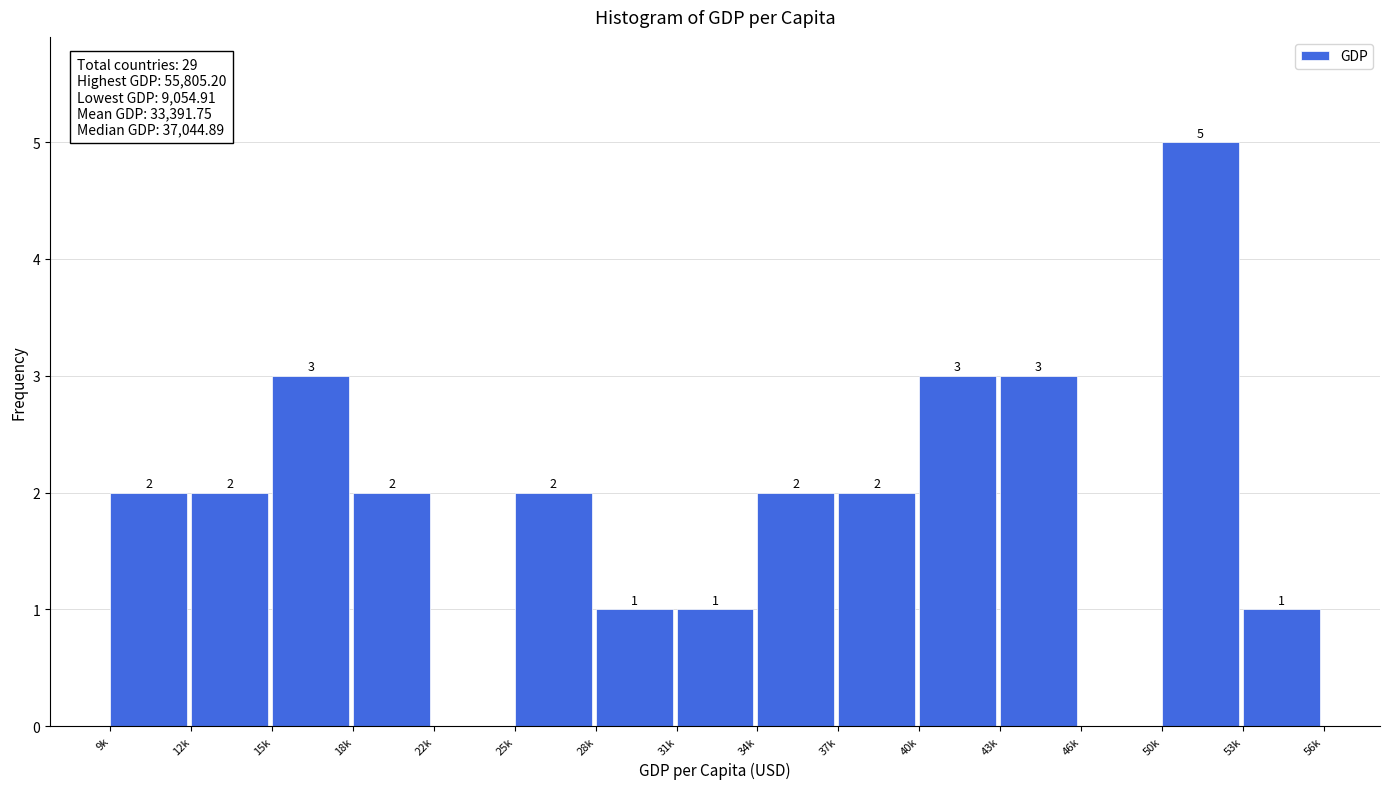

Reading left to right, list all the values displayed in this chart.

9k=2	12k=2	15k=3	18k=2	22k=0	25k=2	28k=1	31k=1	34k=2	37k=2	40k=3	43k=3	46k=0	50k=5	53k=1